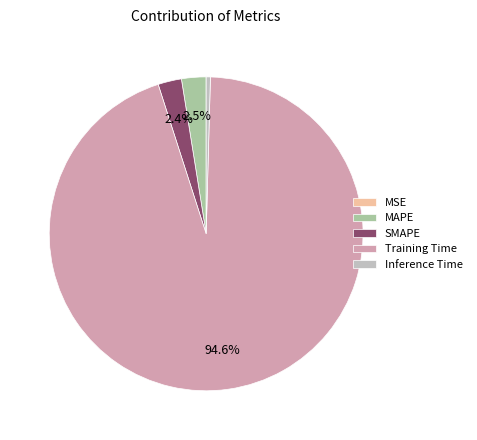

Combined, do MAPE and SMAPE account for over 50%?

No